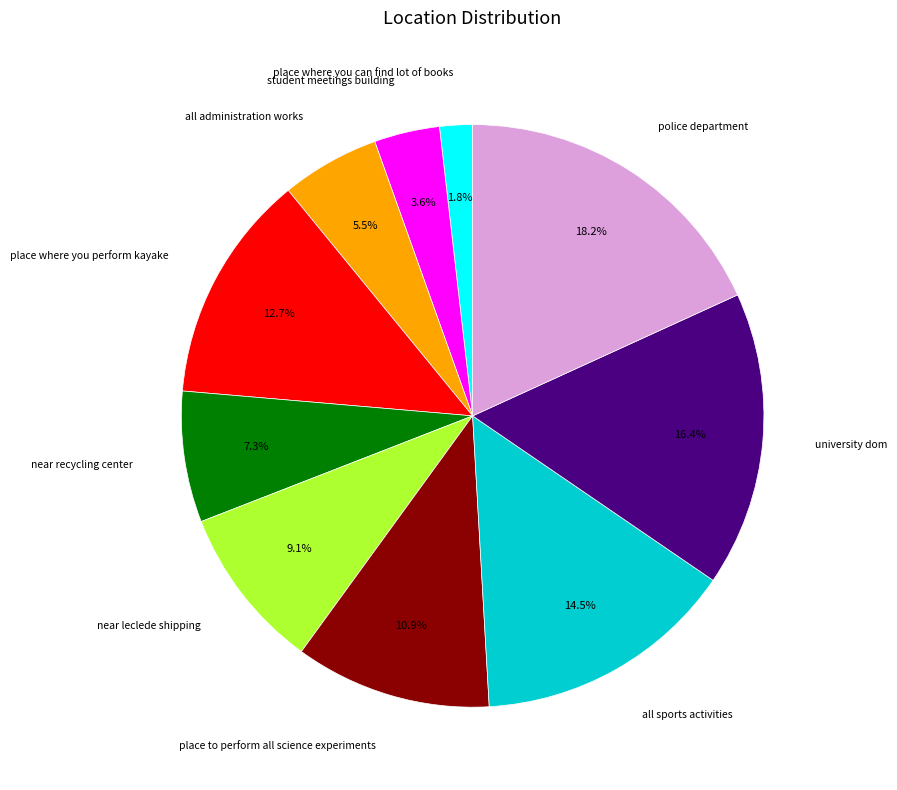

Does any single category account for the majority?

No